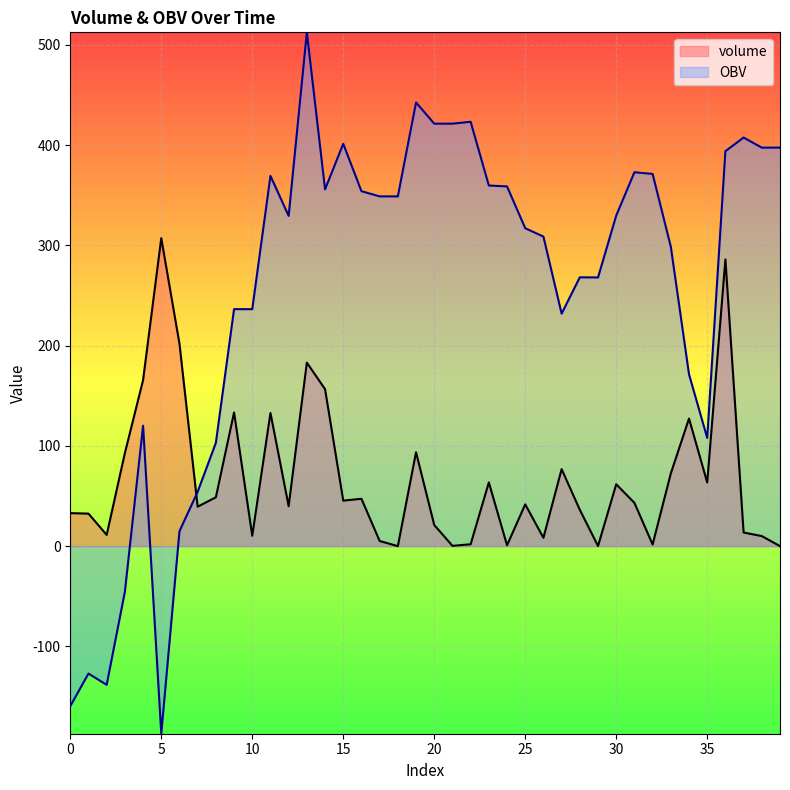

True or false: volume and OBV cross at least once.

True